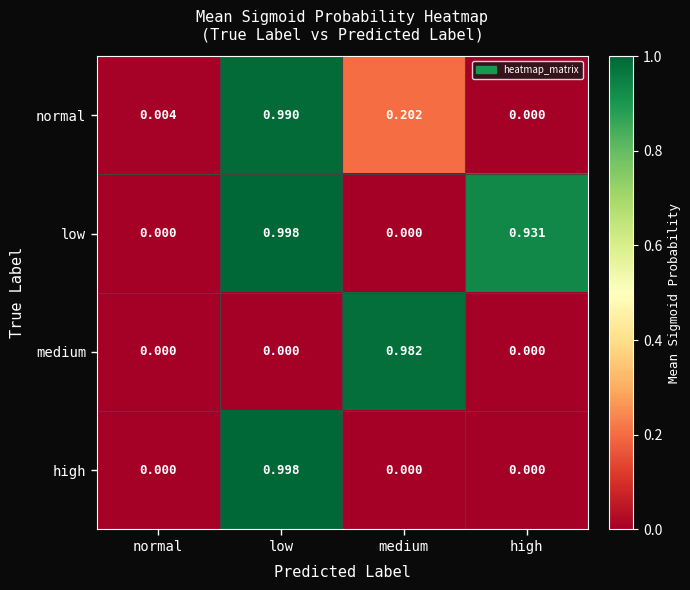

Which category has the highest value across all series?

low